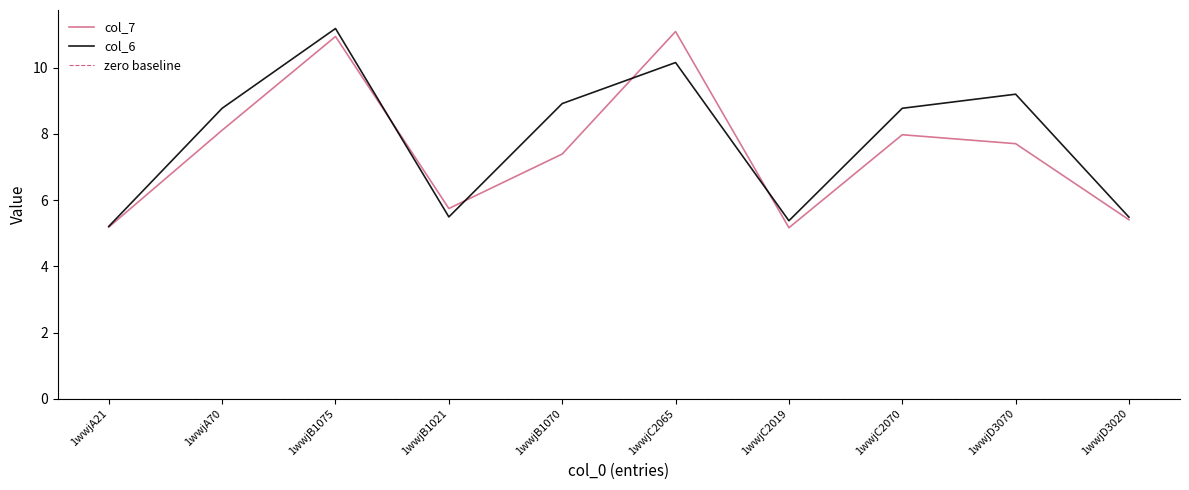

The value of col_7 at 1wwjA70 is 8.1. True or false?

True